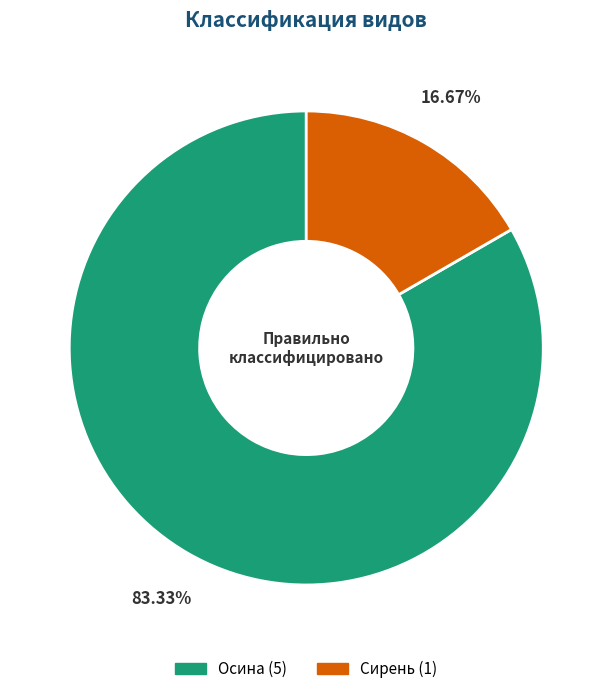

To the nearest percent, what percentage of the pie is Осина?

83%